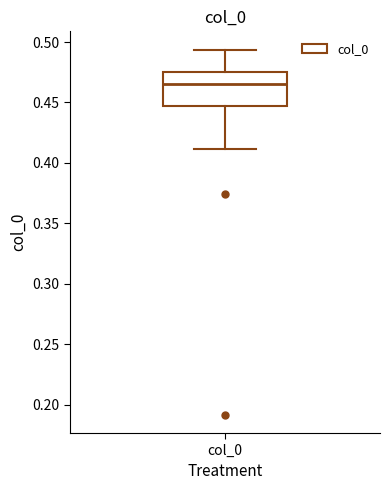

Transcribe this box plot: give where the median line is, the range the box spans, and where the two whiskers end, as read against the y-axis. The values are not printed on the chart, so give them approximately, as read against the axis.

median 0.465, box 0.445 to 0.475, whiskers 0.410 to 0.495